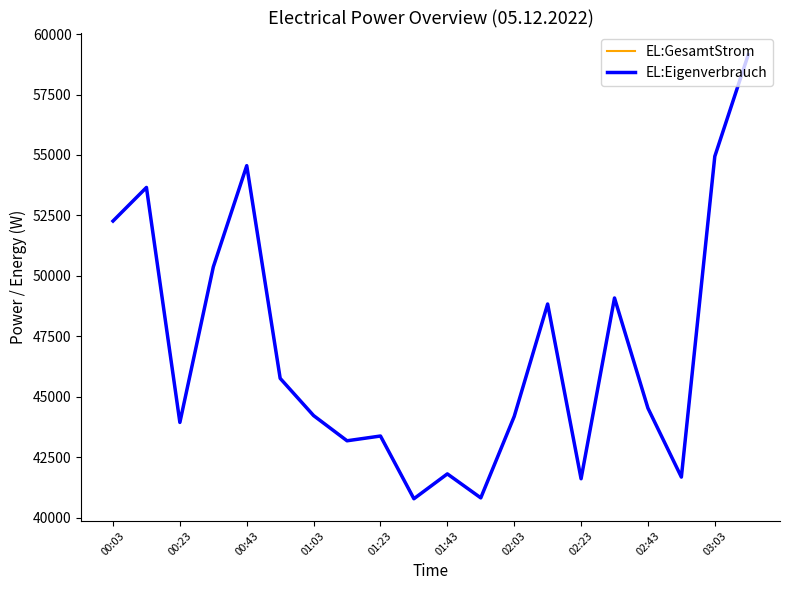

Does the chart display data point markers on the line(s)?

No